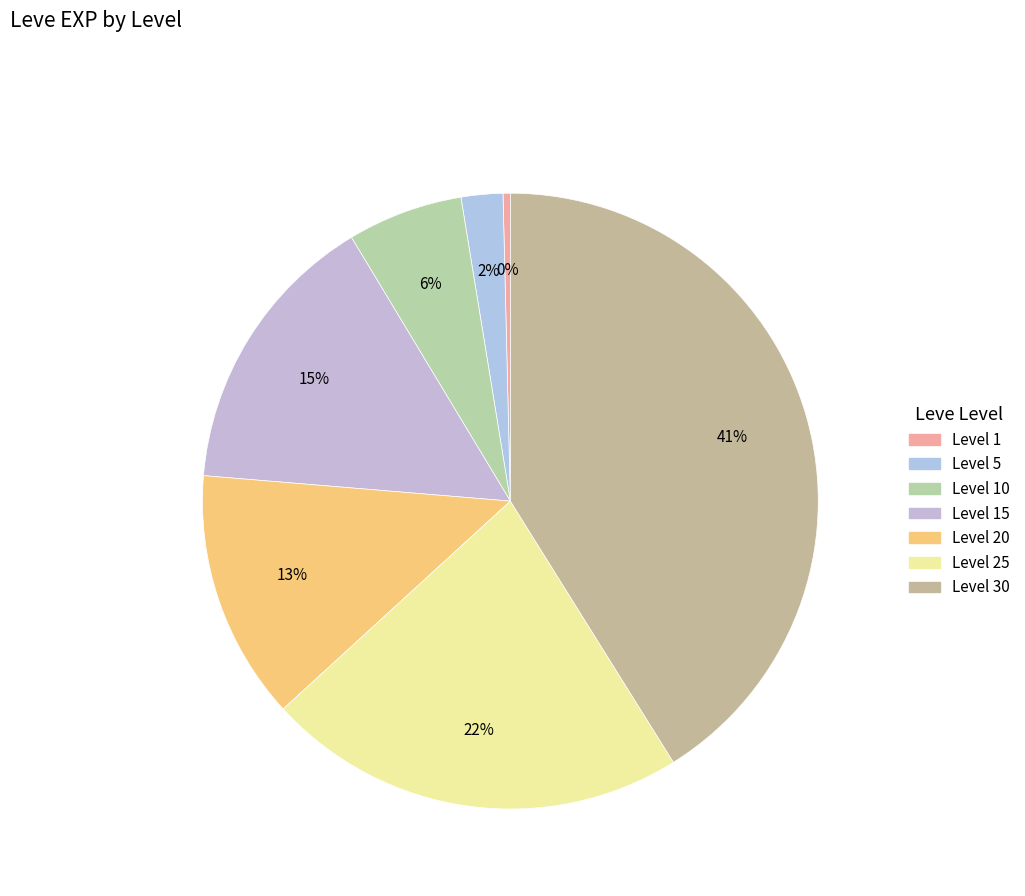

How many segments does this pie chart have?

7